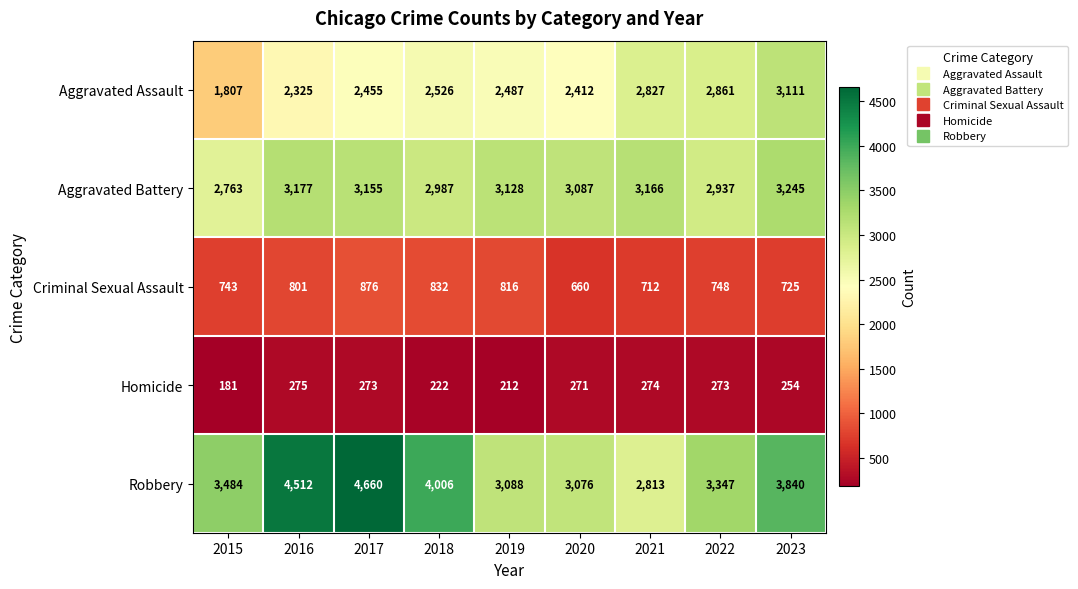

What is the difference between the second highest and second lowest values in the Aggravated Battery series?

240